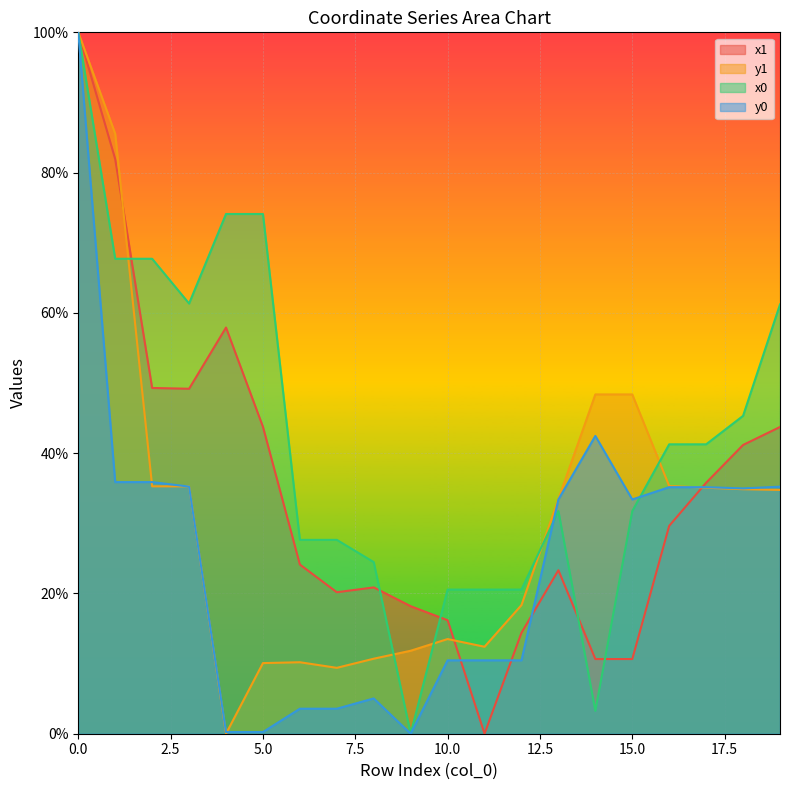

The y1 series shows 18.2 at 11. True or false?

False